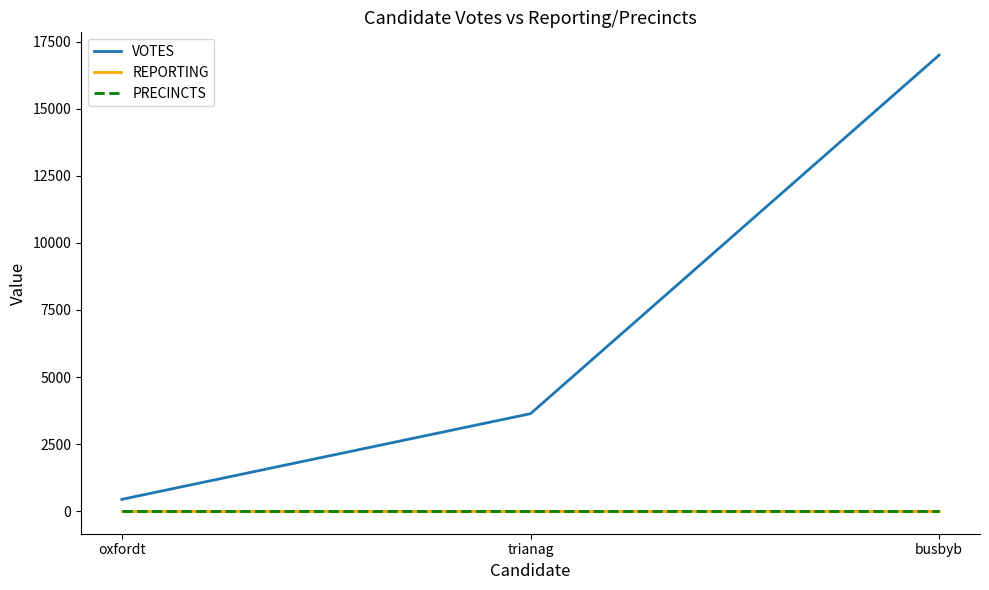

Does the chart display data point markers on the line(s)?

No